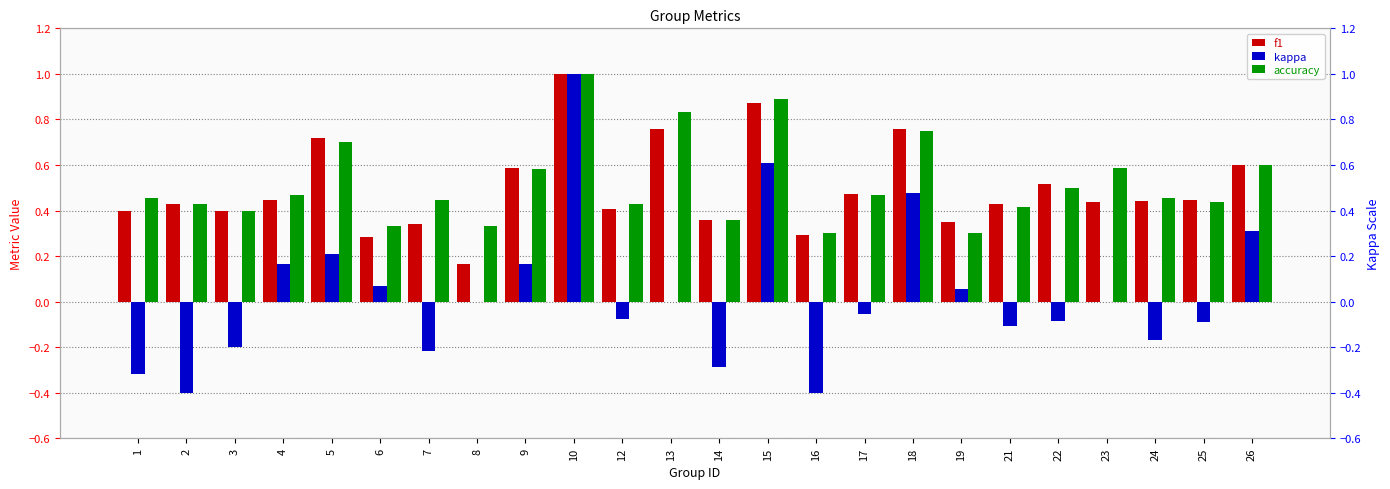

Where is f1 nearest to the value 0?

8